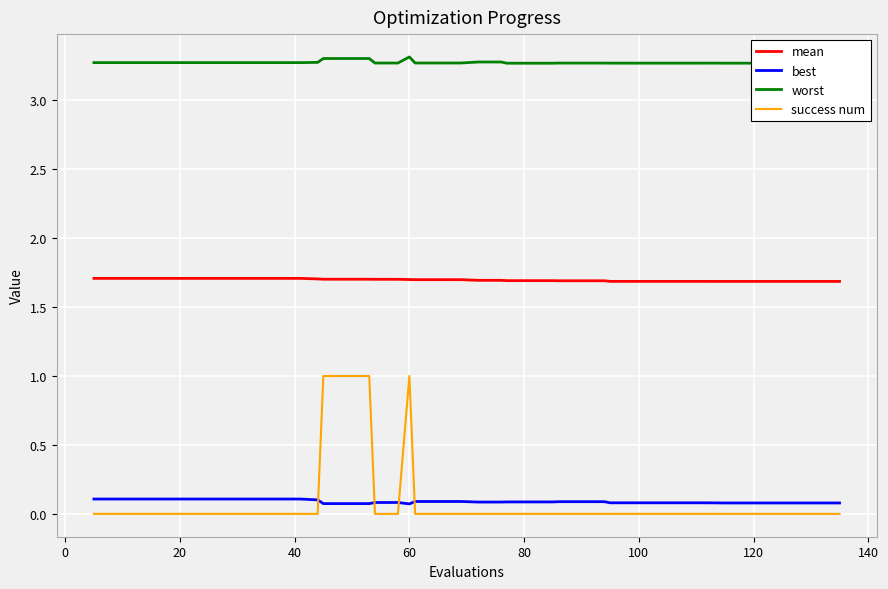

True or false: best and mean cross at least once.

False